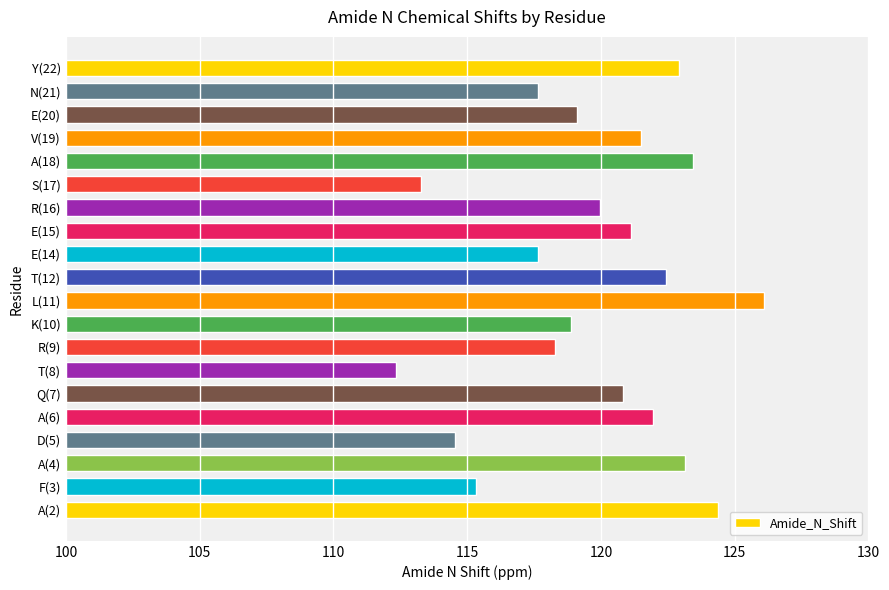

What is the difference between the maximum and minimum values?

13.8